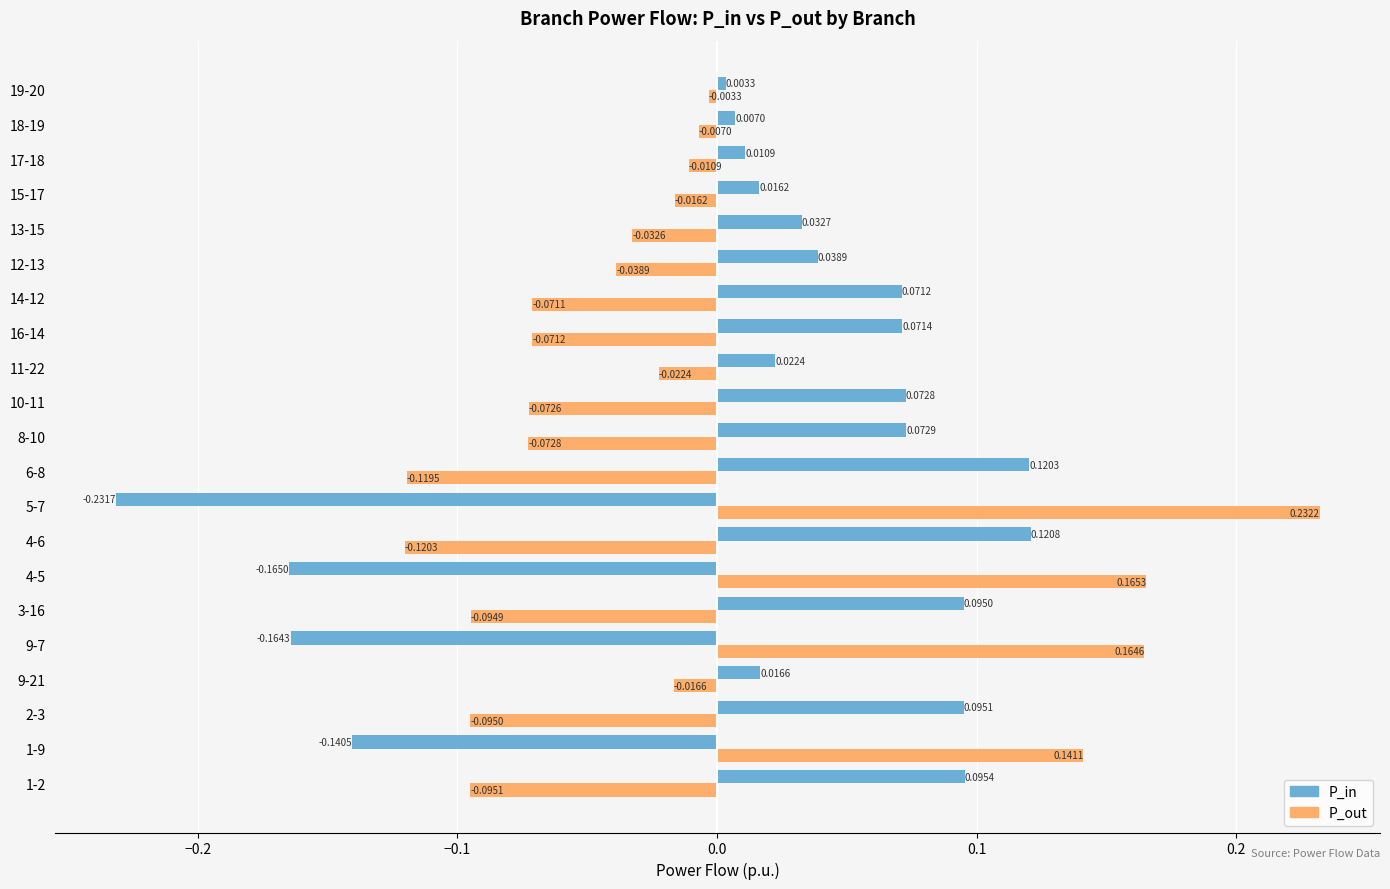

What is the difference between the maximum and minimum values in the P_out series?

0.4